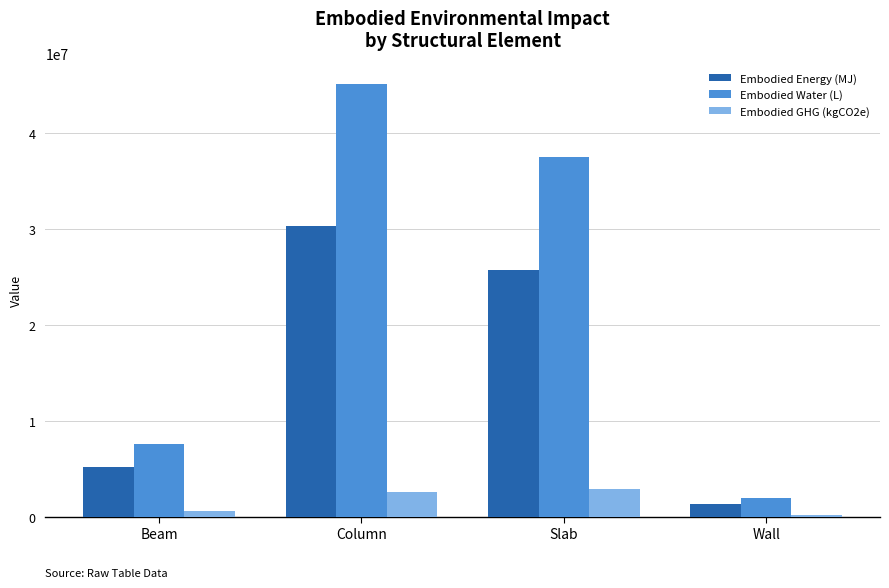

How many data points does each series have?

4